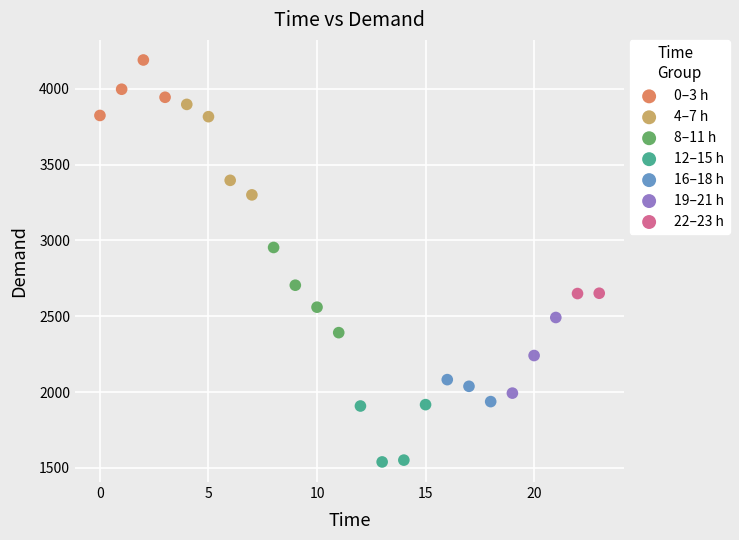

Which series reaches the maximum Y coordinate?

0–3 h